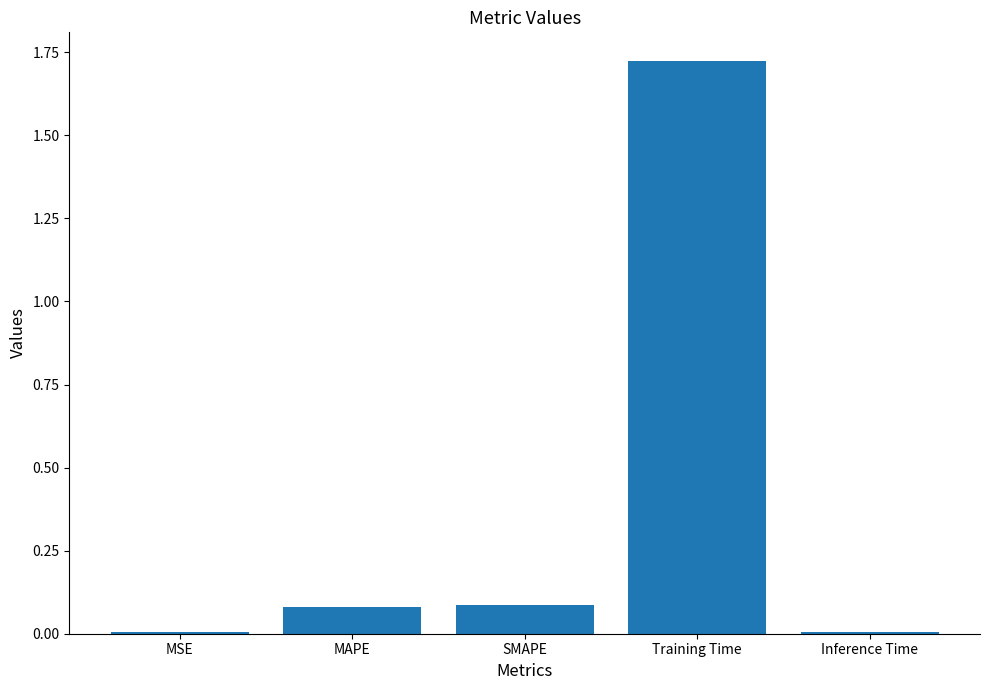

What is the sum of all values?

1.9